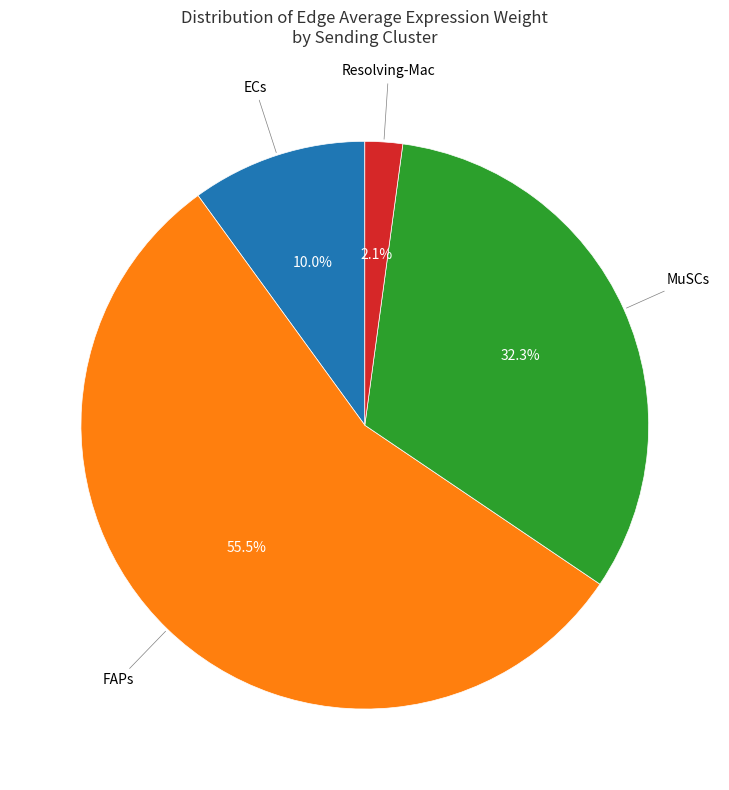

Is there any slice that represents more than half of the pie?

Yes